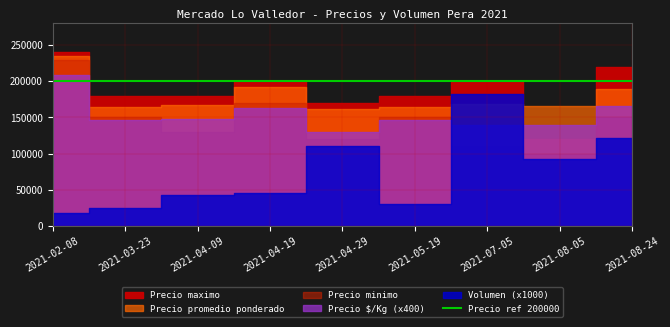

Rank the series by their maximum value, from lowest to highest.

Volumen, Precio por Kg, Precio minimo, Precio promedio ponderado, Precio maximo